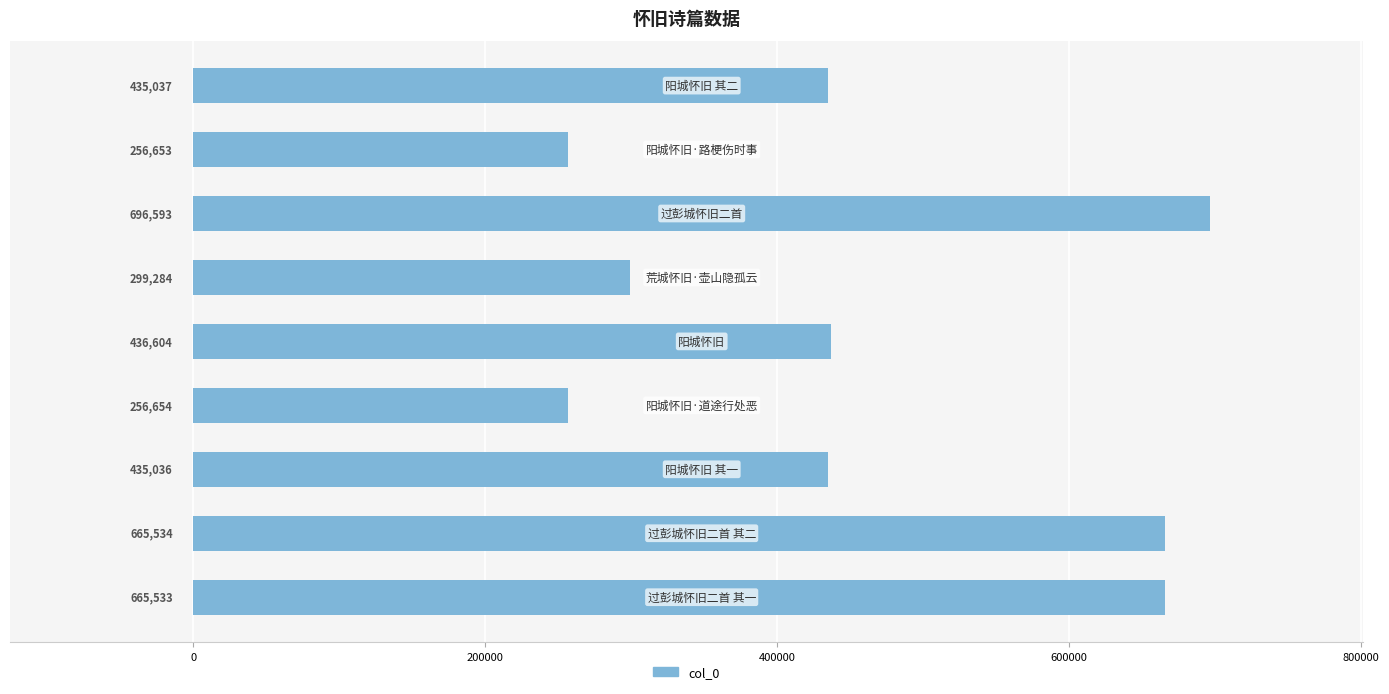

What is the minimum value shown in the chart?

256653